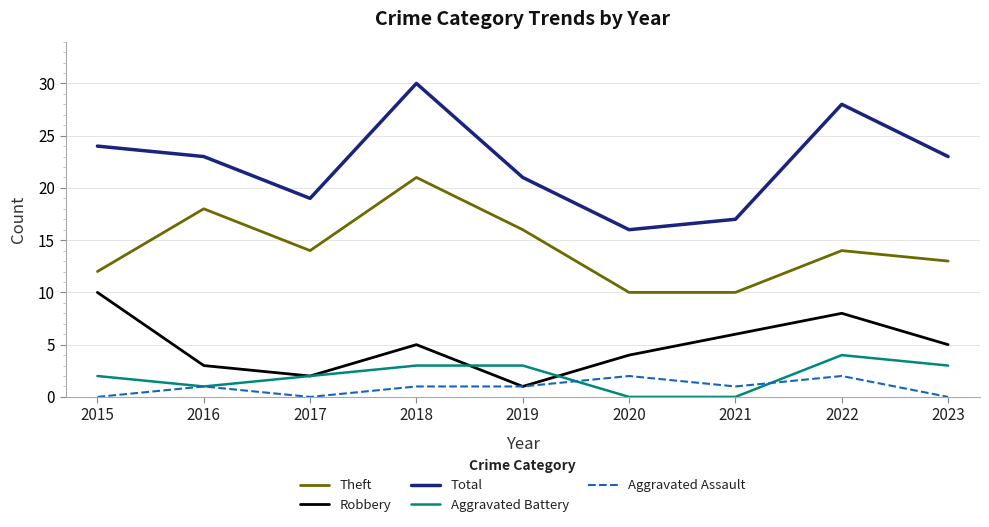

What are all the series names shown in the legend?

Theft, Robbery, Total, Aggravated Battery, Aggravated Assault